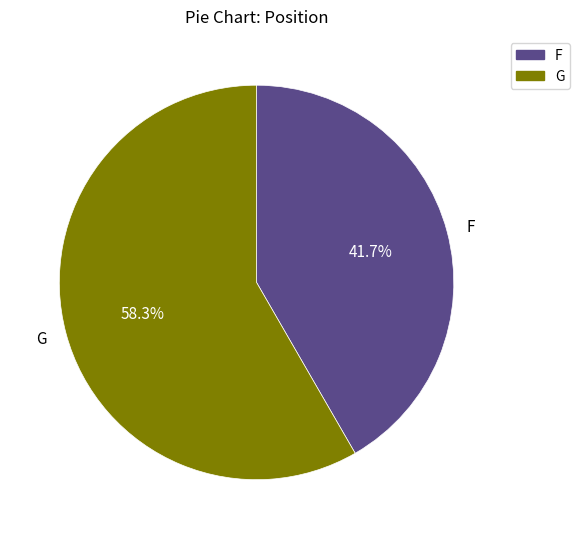

The F slice represents 42% of the pie. True or false?

True